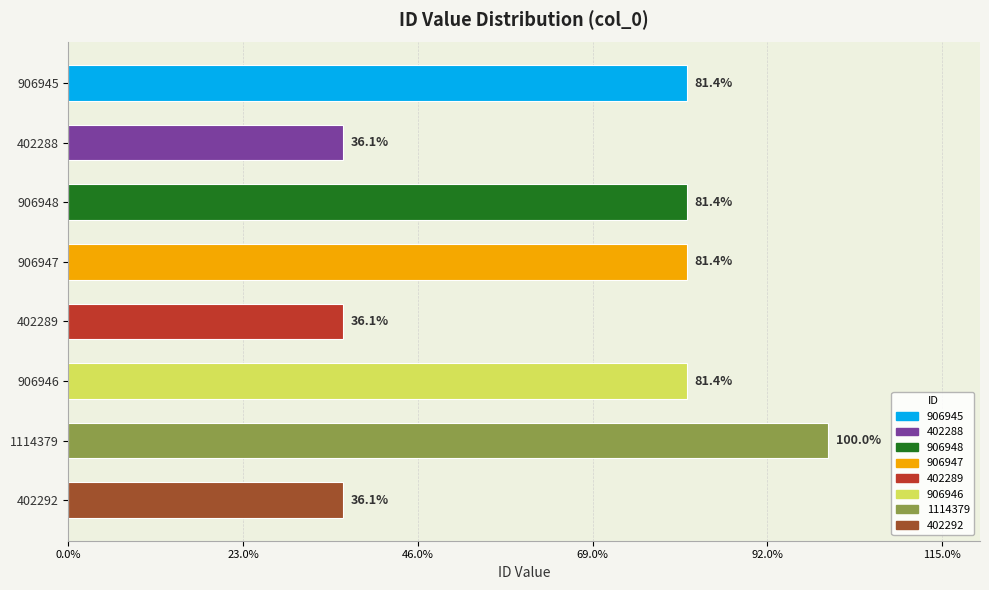

True or false: the data shows 239763 at 1114379.

False